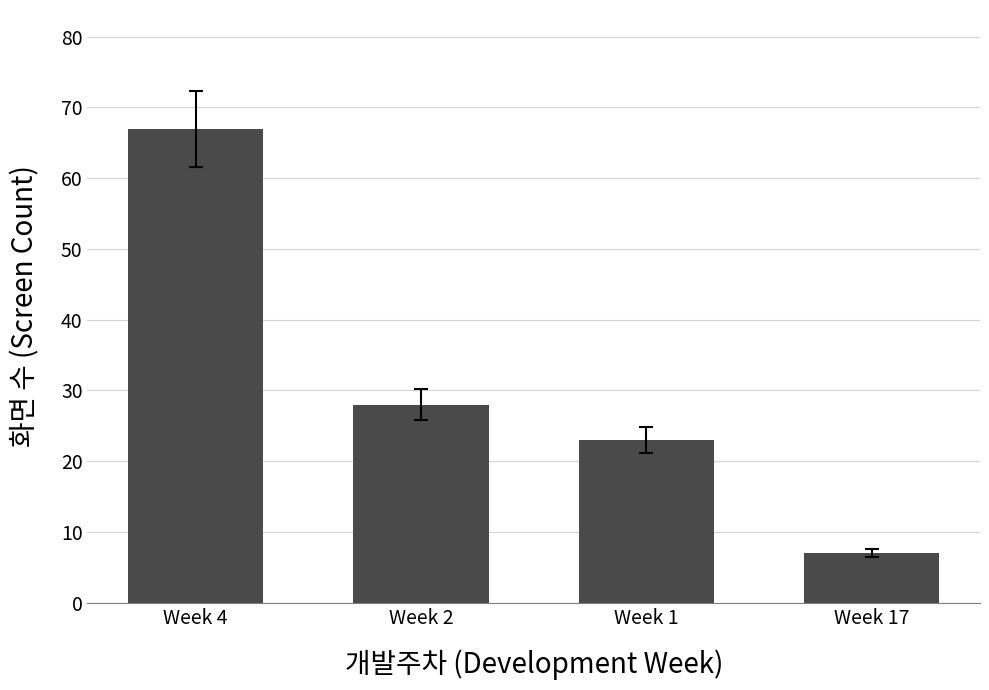

The value at Week 2 is 28. True or false?

True